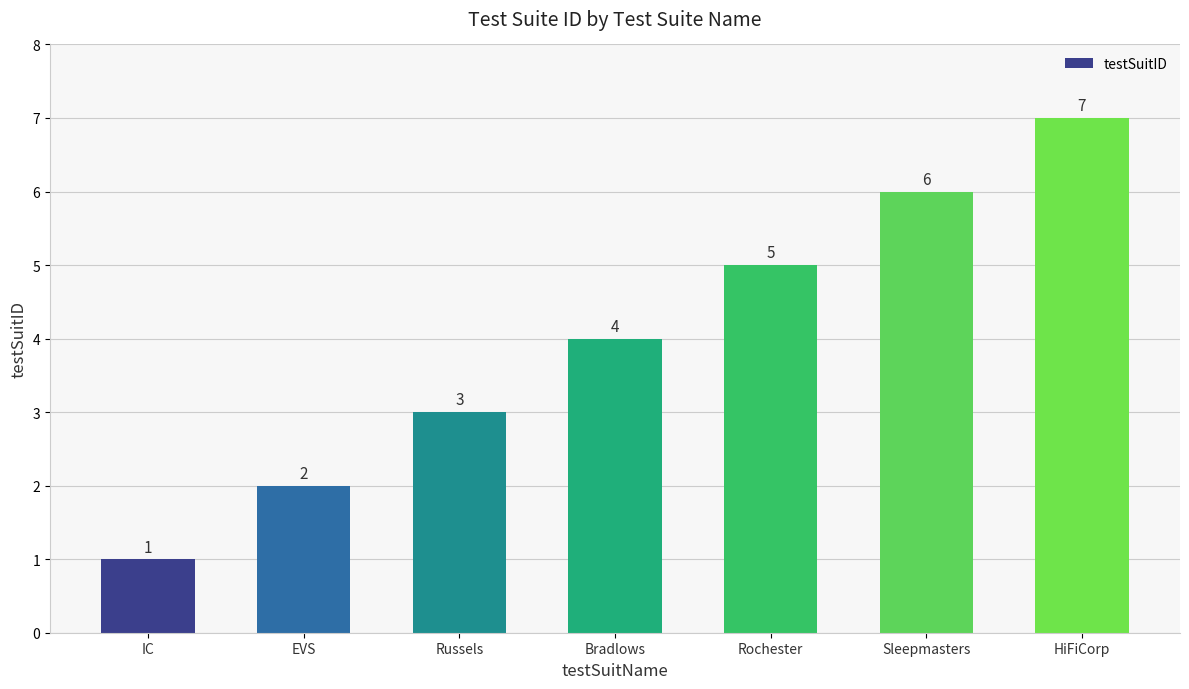

Between Bradlows and Russels, which is larger?

Bradlows